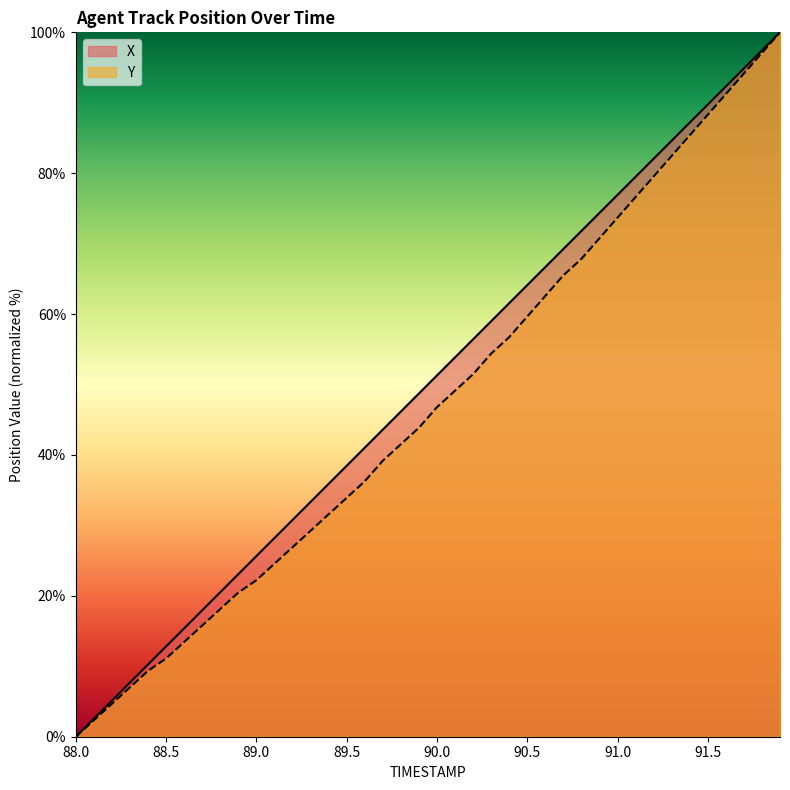

True or false: X has more than 2 points higher than both neighbors.

False